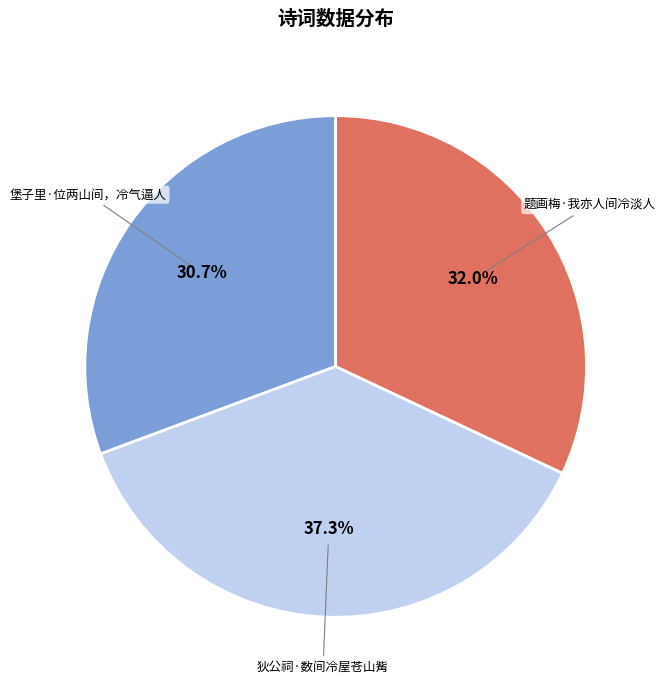

Count the number of slices in the pie.

3